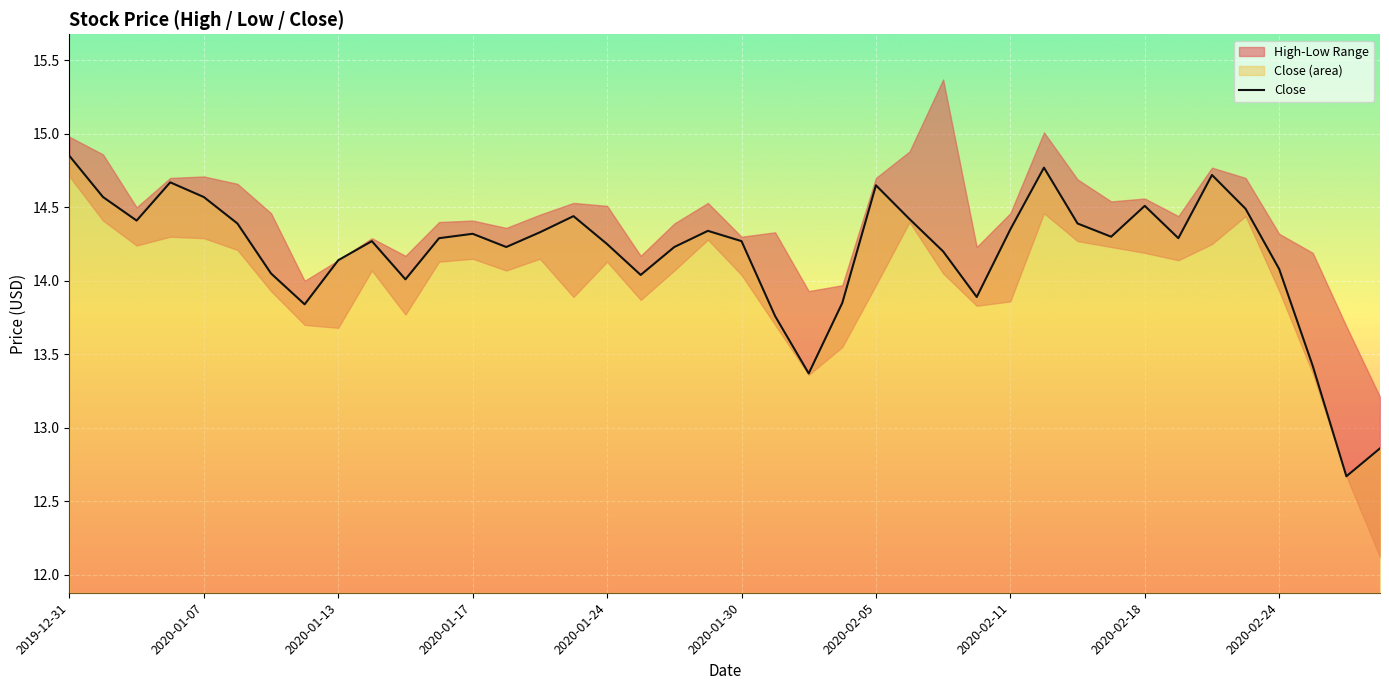

What position from the right is 19?

21